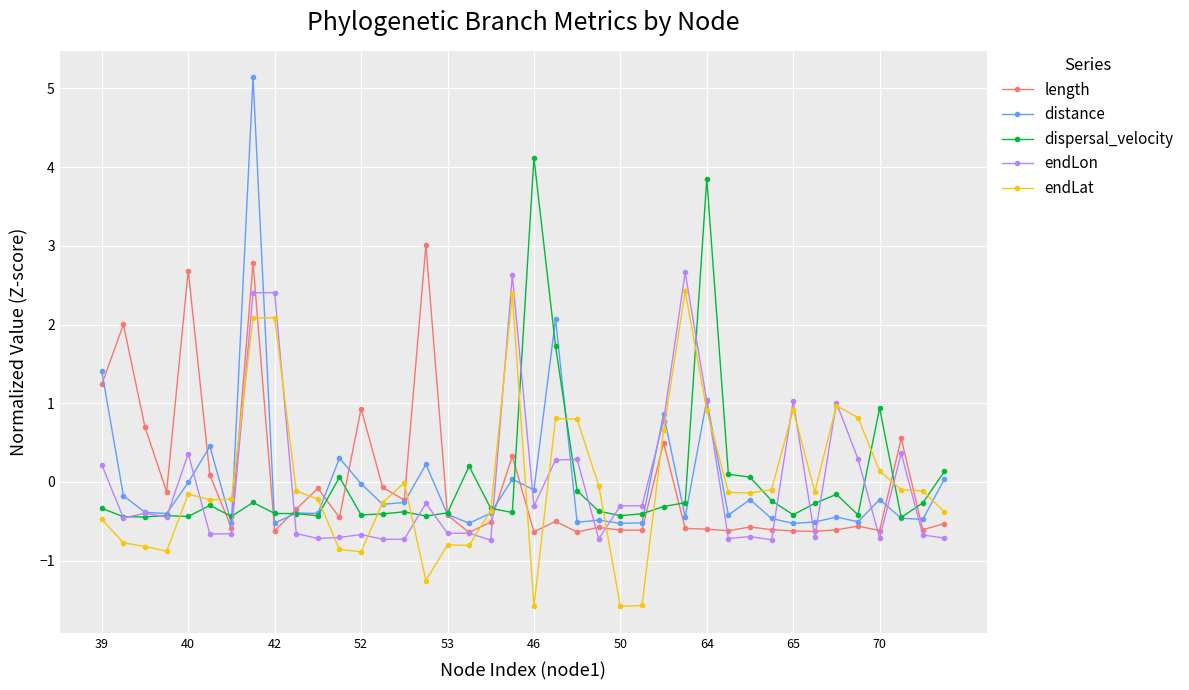

What is the value of the distance point at the 38th from the left?

-0.5